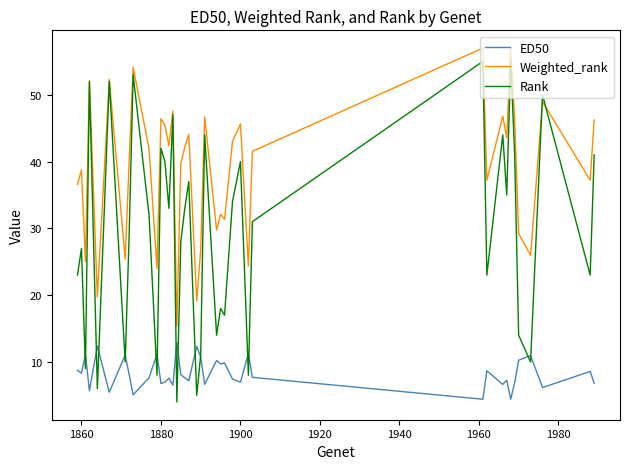

Which series has the largest total across all categories?

Weighted_rank